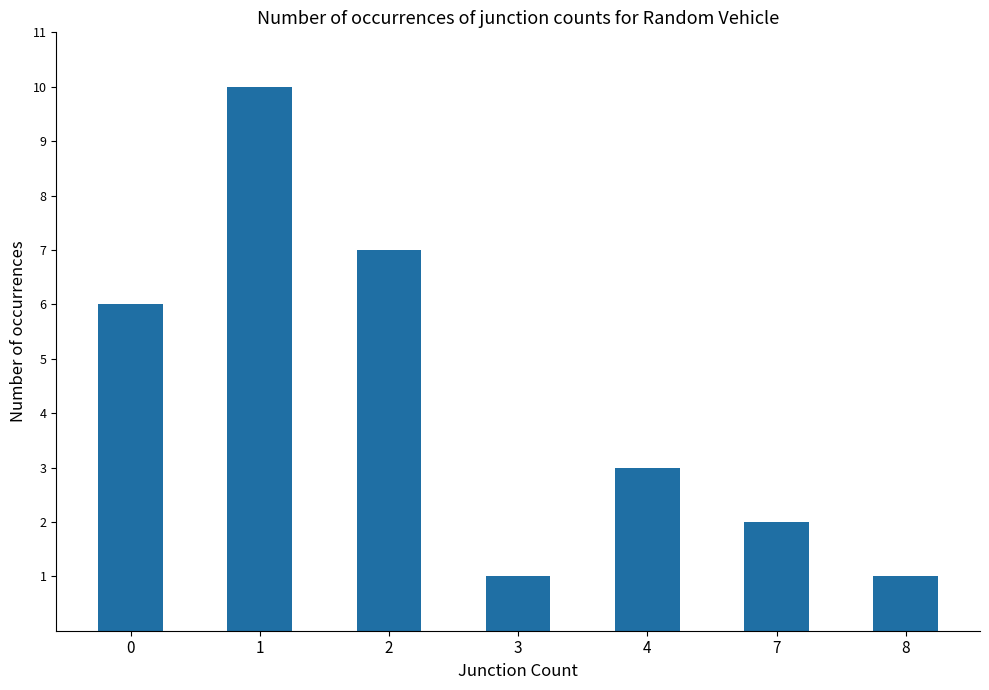

Which category has the highest value across all series?

1